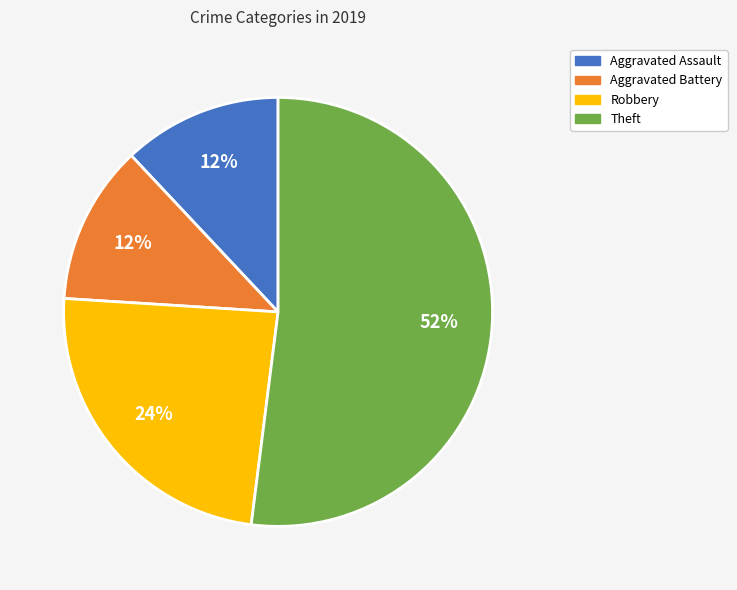

Does any single category account for the majority?

Yes